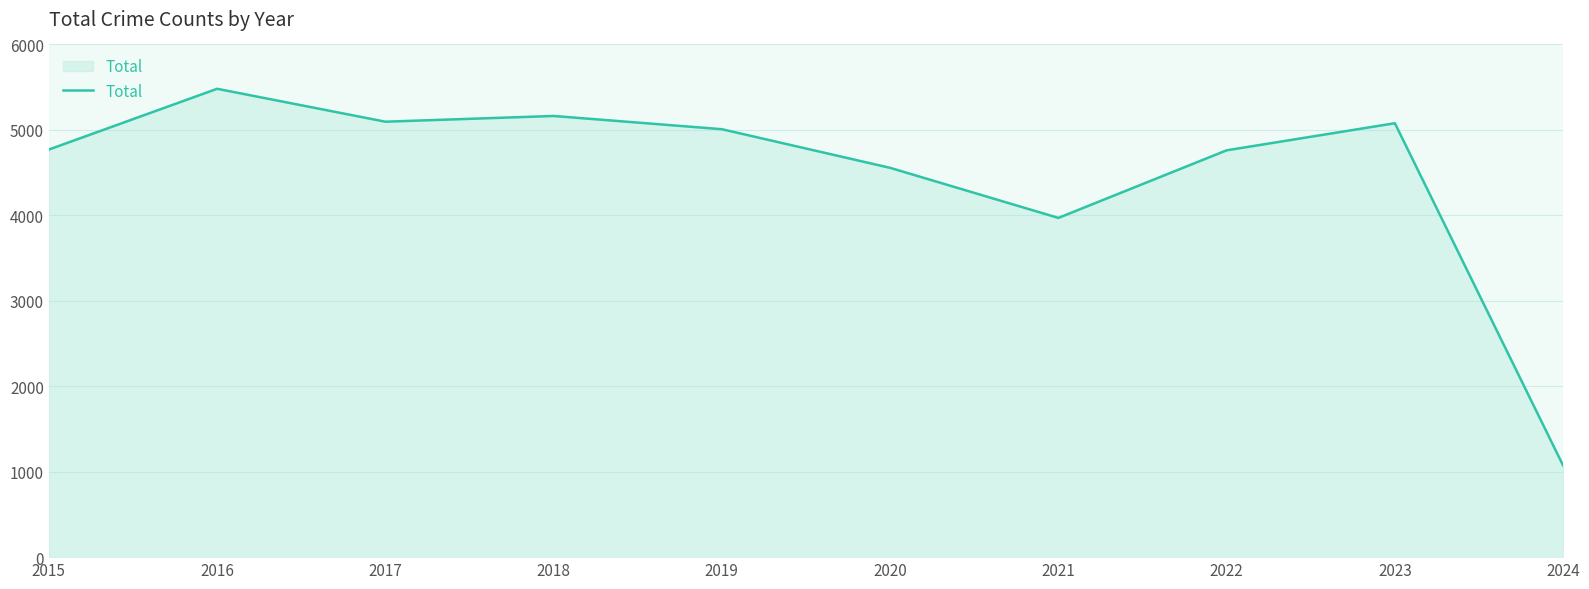

Between 2024 and 2020, which is larger?

2020